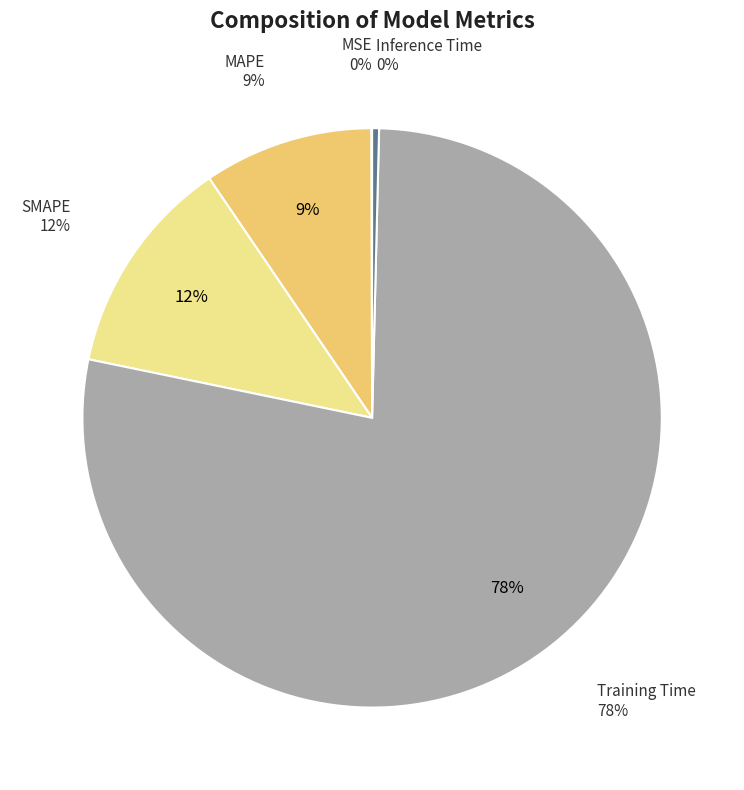

To the nearest percent, what is the average slice percentage?

20%